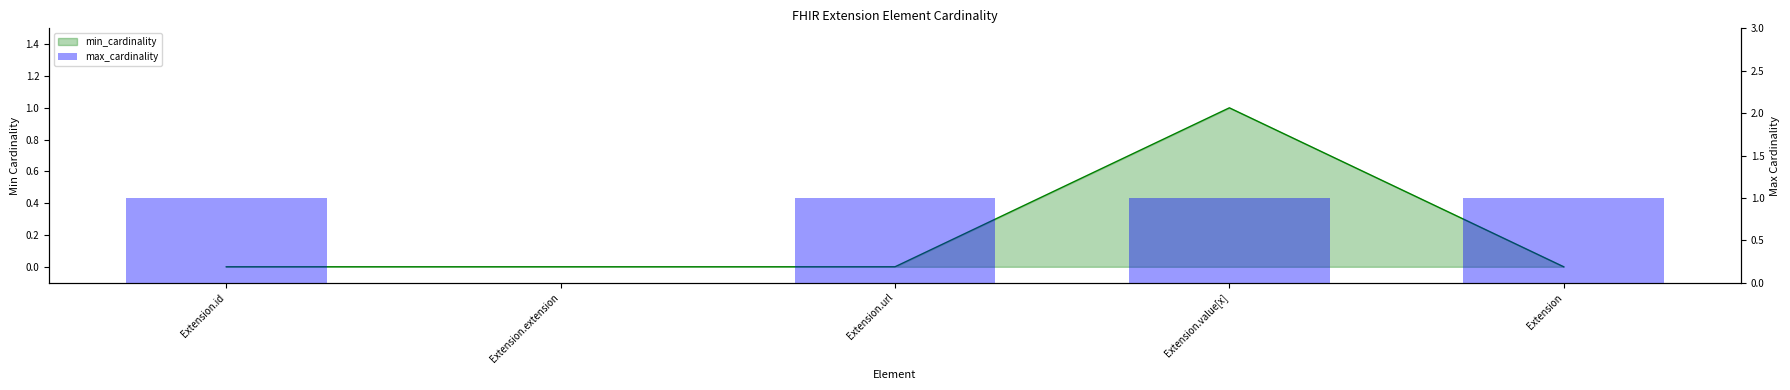

Reading right to left, extract all data points from this chart.

Extension=1	Extension.value[x]=1	Extension.url=1	Extension.extension=0	Extension.id=1